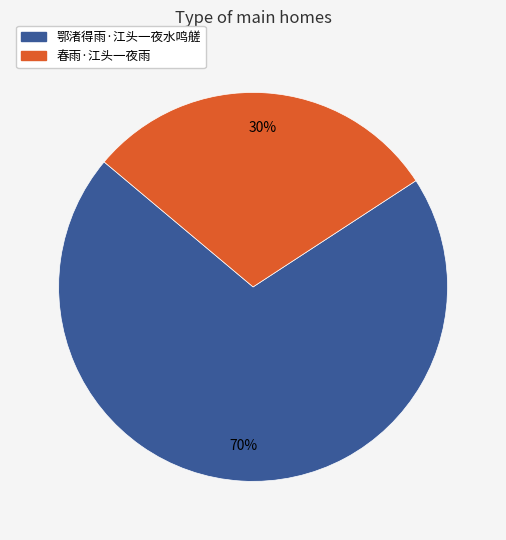

Which has a higher value, 鄂渚得雨·江头一夜水鸣艖 or 春雨·江头一夜雨?

鄂渚得雨·江头一夜水鸣艖